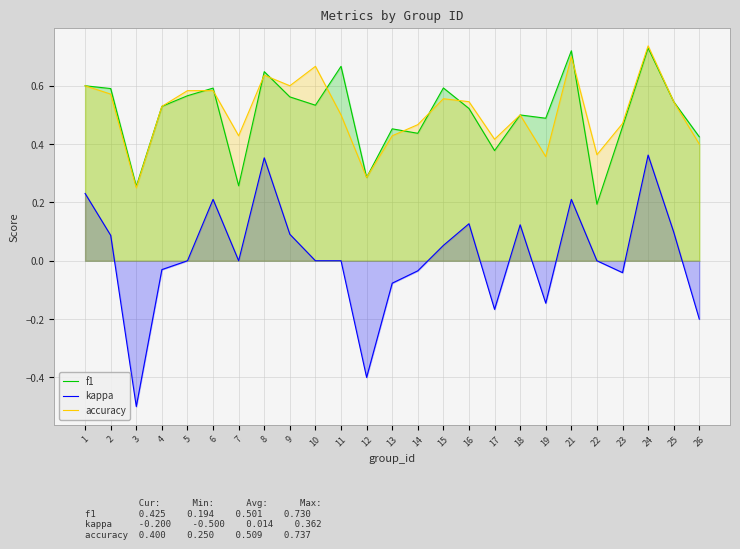

The accuracy series shows 0.6 at 2. True or false?

True